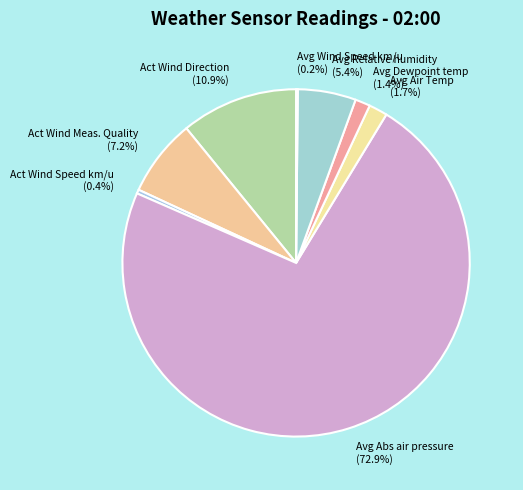

What is the largest slice in the pie chart?

Avg Abs air pressure